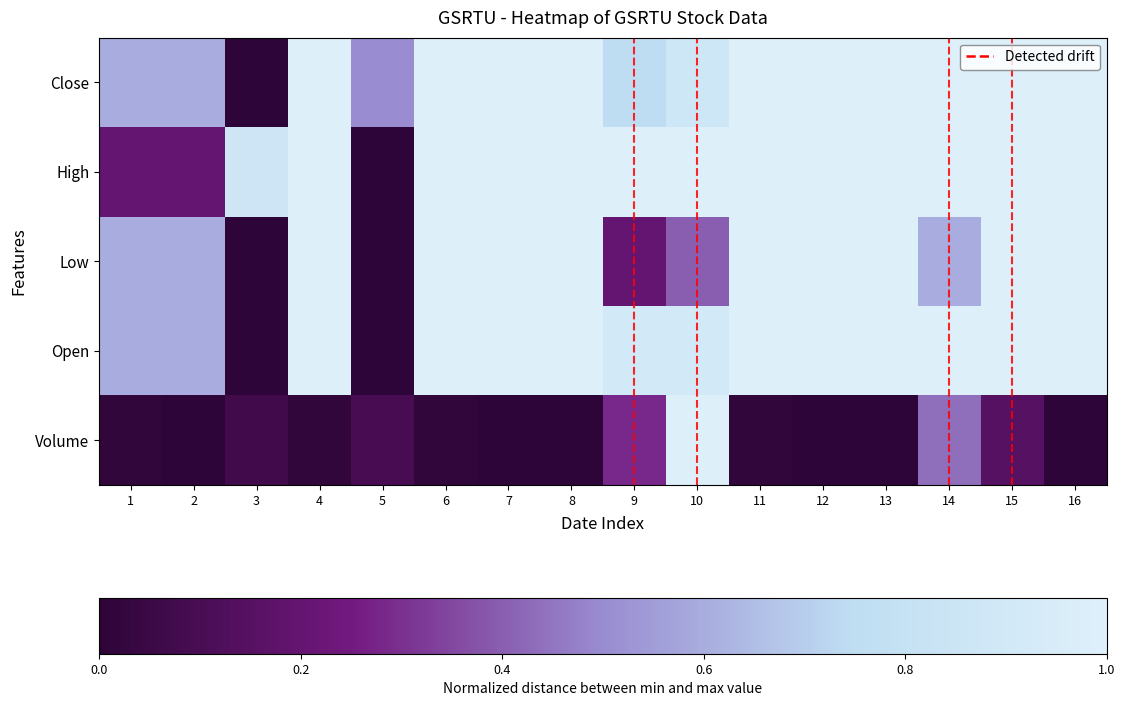

At which category is the sum across all series the highest?

10